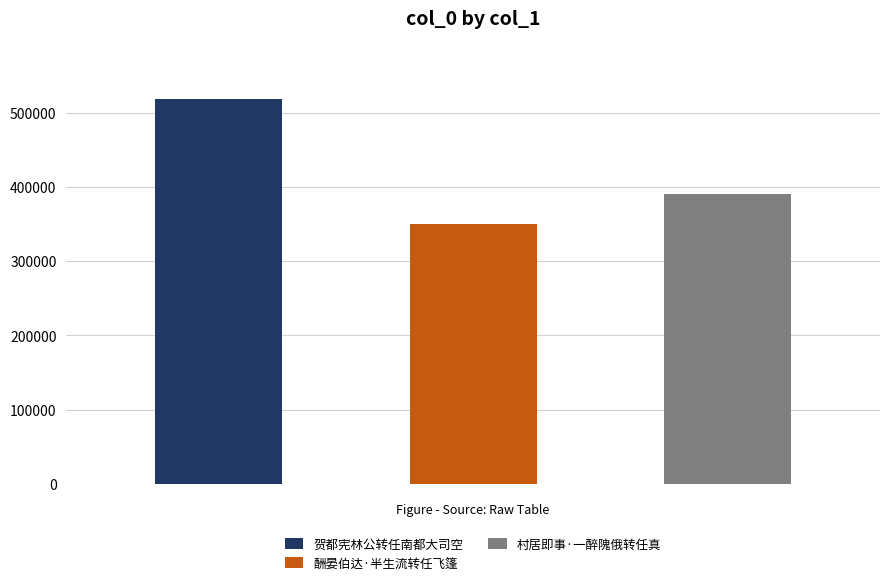

Which has a higher value, 酬晏伯达·半生流转任飞篷 or 村居即事·一醉隗俄转任真?

村居即事·一醉隗俄转任真